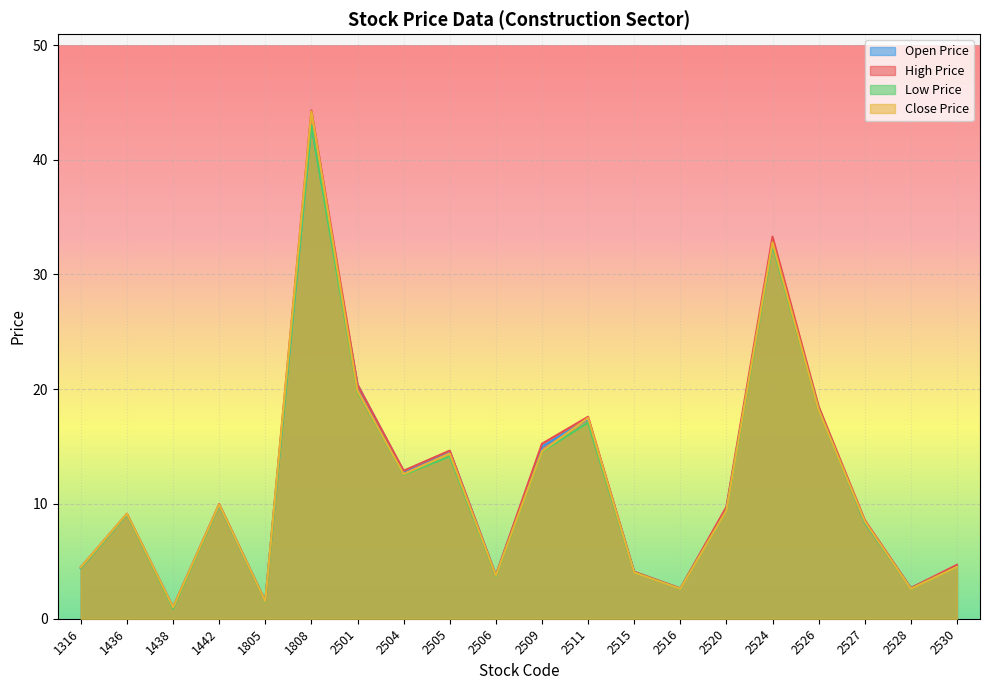

Between 1316 and 2509, which series saw the biggest shift?

High Price